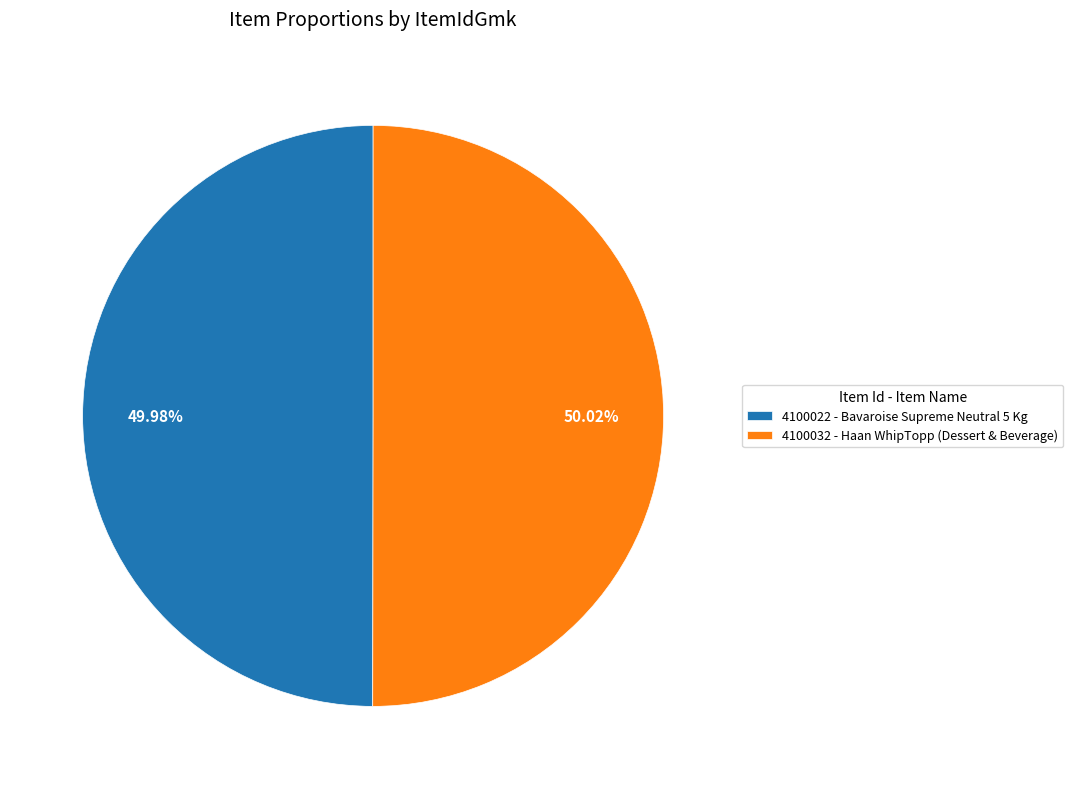

Combined, what portion of the pie is 4100022 and 4100032?

100.0%